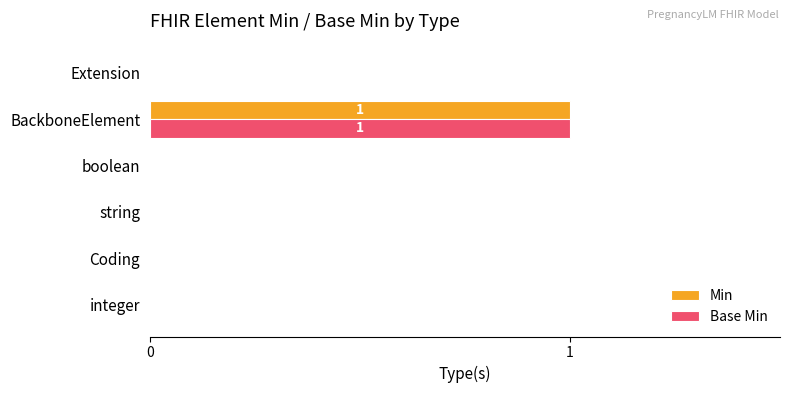

The value of Min at boolean is -1. True or false?

False